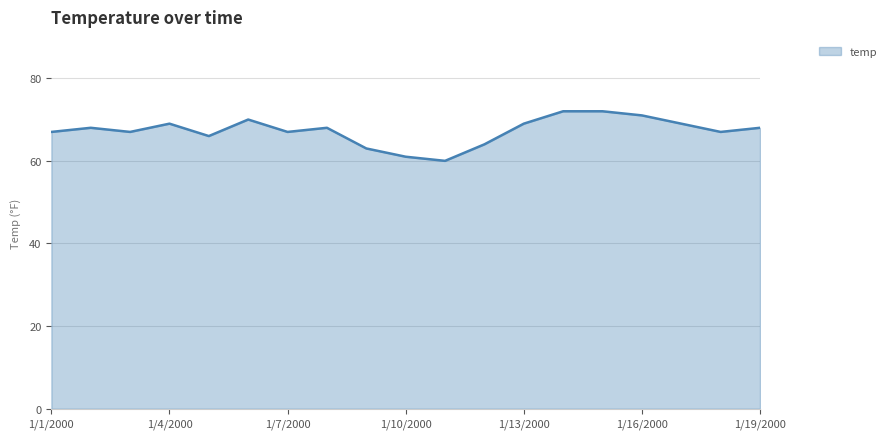

What is the difference between the maximum and minimum values?

12